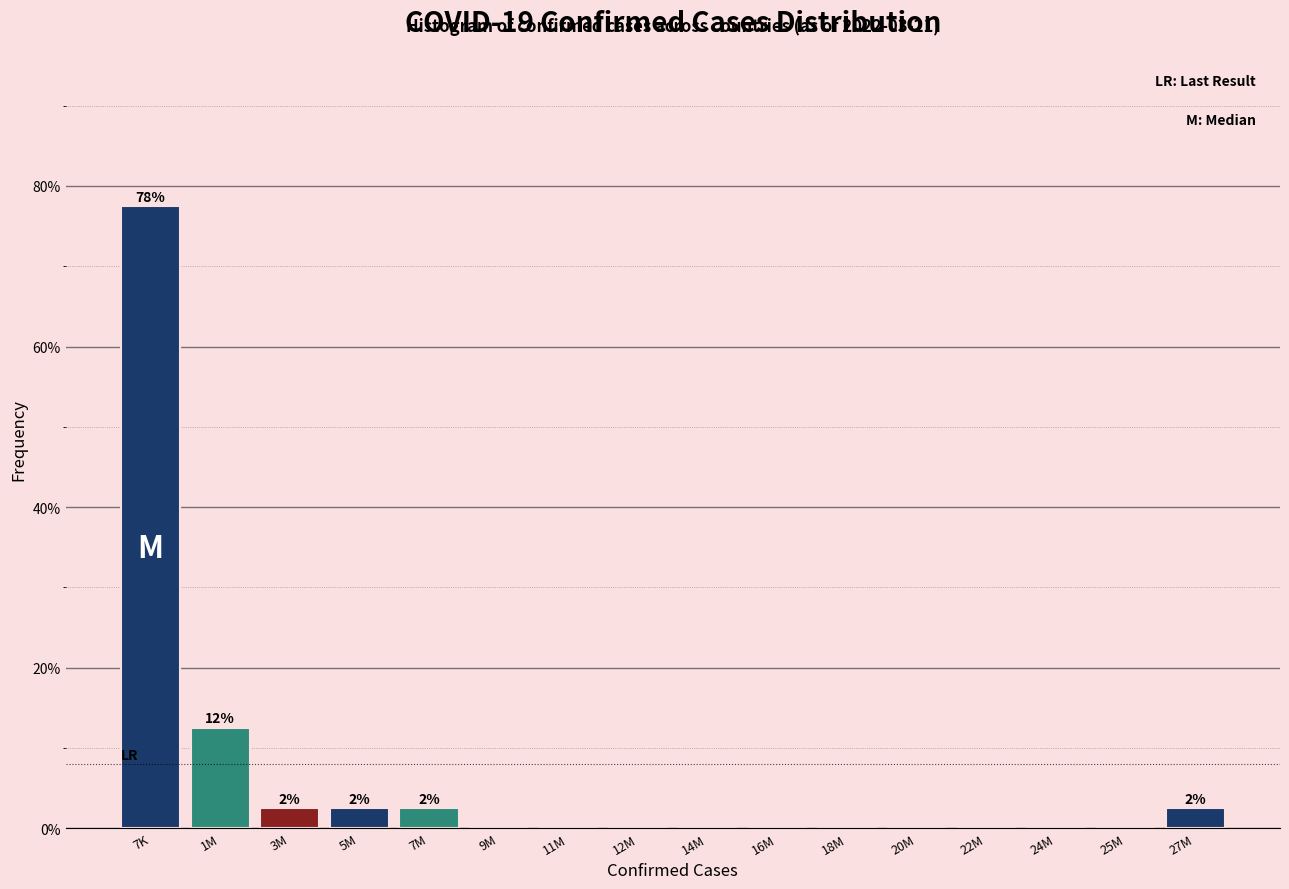

Reading left to right, transcribe all the data shown in this chart.

7K=77.5	1M=12.5	3M=2.5	5M=2.5	7M=2.5	9M=0.0	11M=0.0	12M=0.0	14M=0.0	16M=0.0	18M=0.0	20M=0.0	22M=0.0	24M=0.0	25M=0.0	27M=2.5